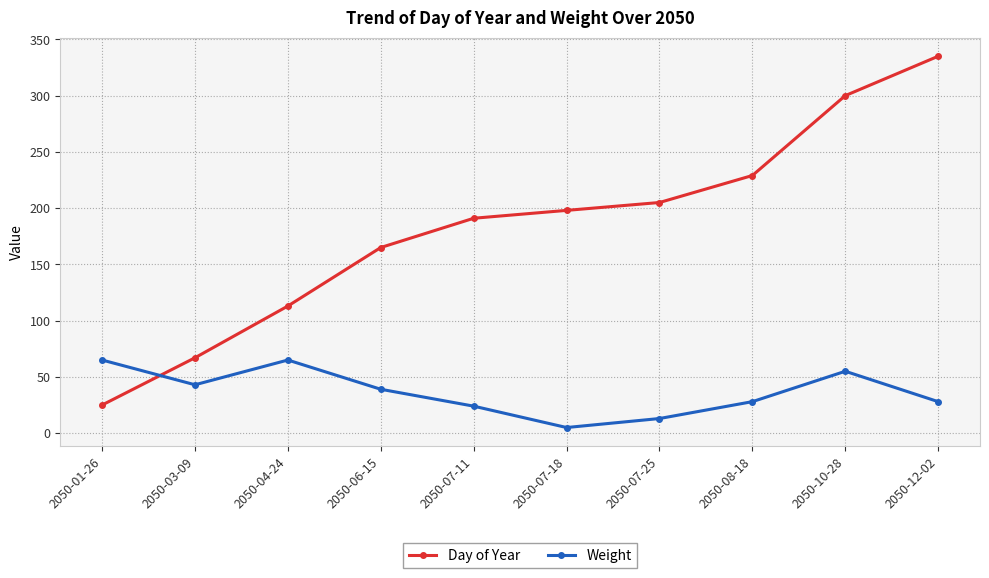

What position from the right is 2050-07-18?

5